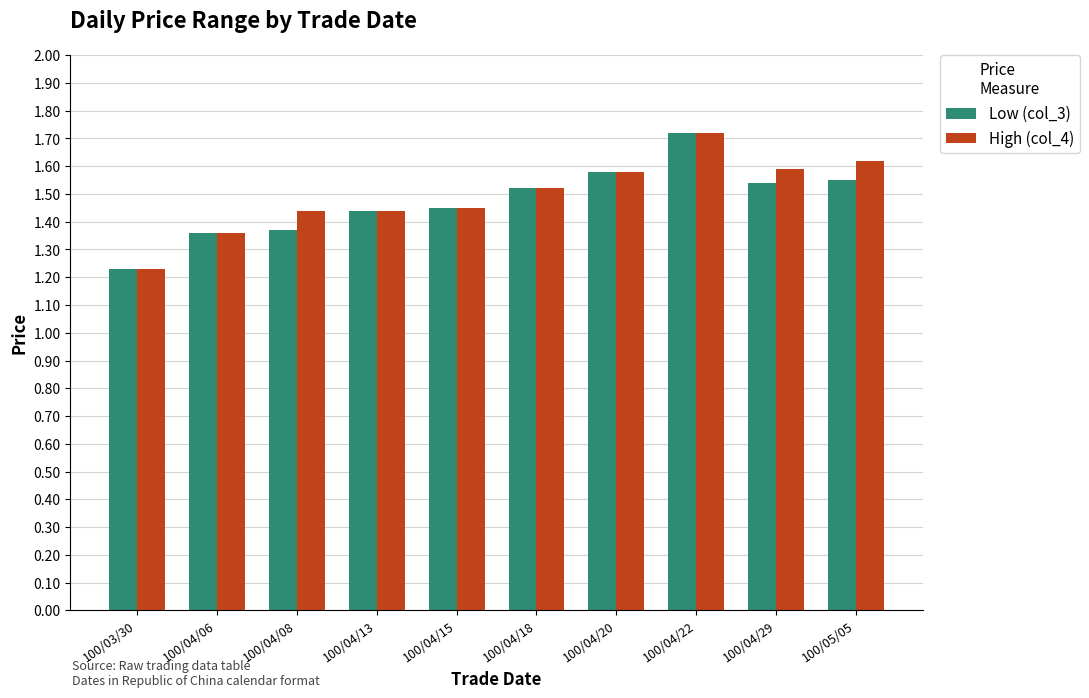

True or false: High (col_4) has a value of 0.9 at 100/04/08.

False